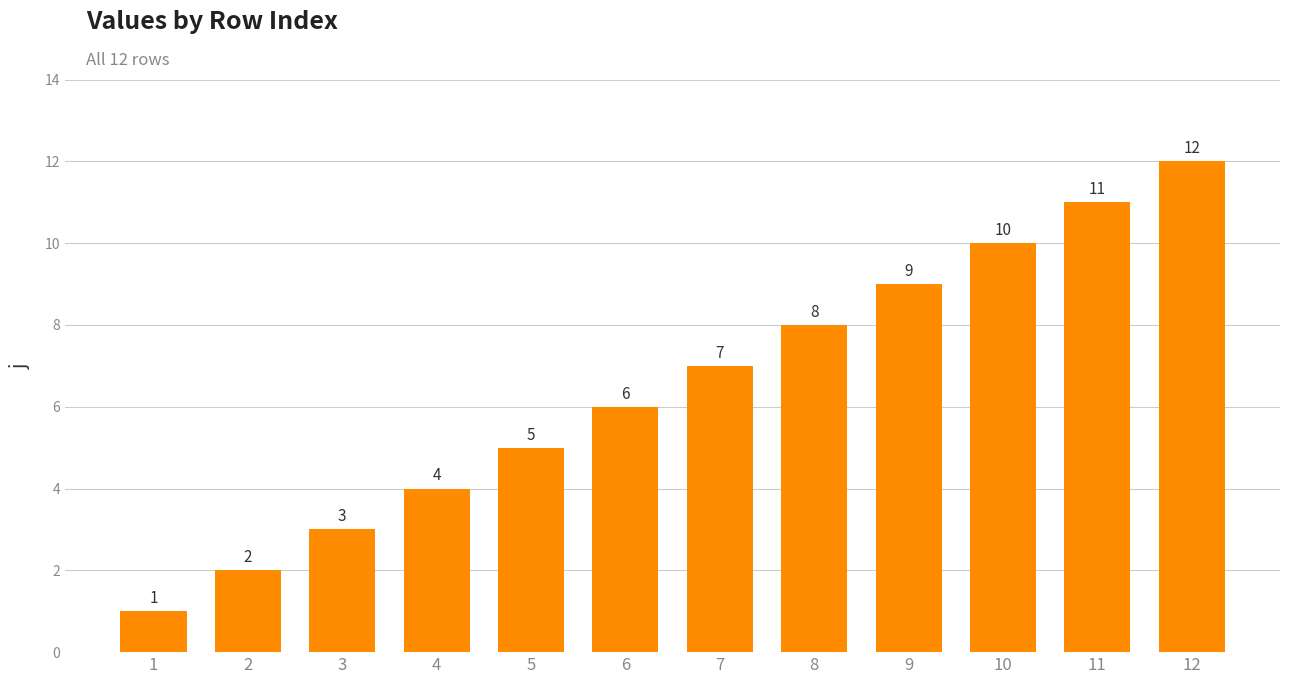

Rank the categories by value from highest to lowest.

12, 11, 10, 9, 8, 7, 6, 5, 4, 3, 2, 1